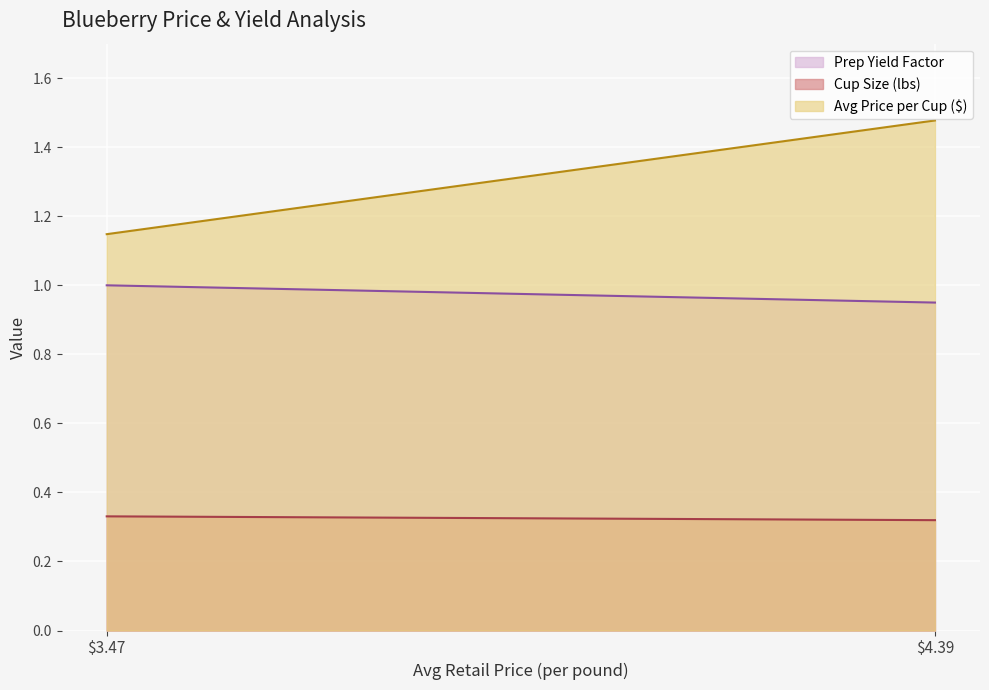

Which label corresponds to the smallest value in the chart?

4.3911083709